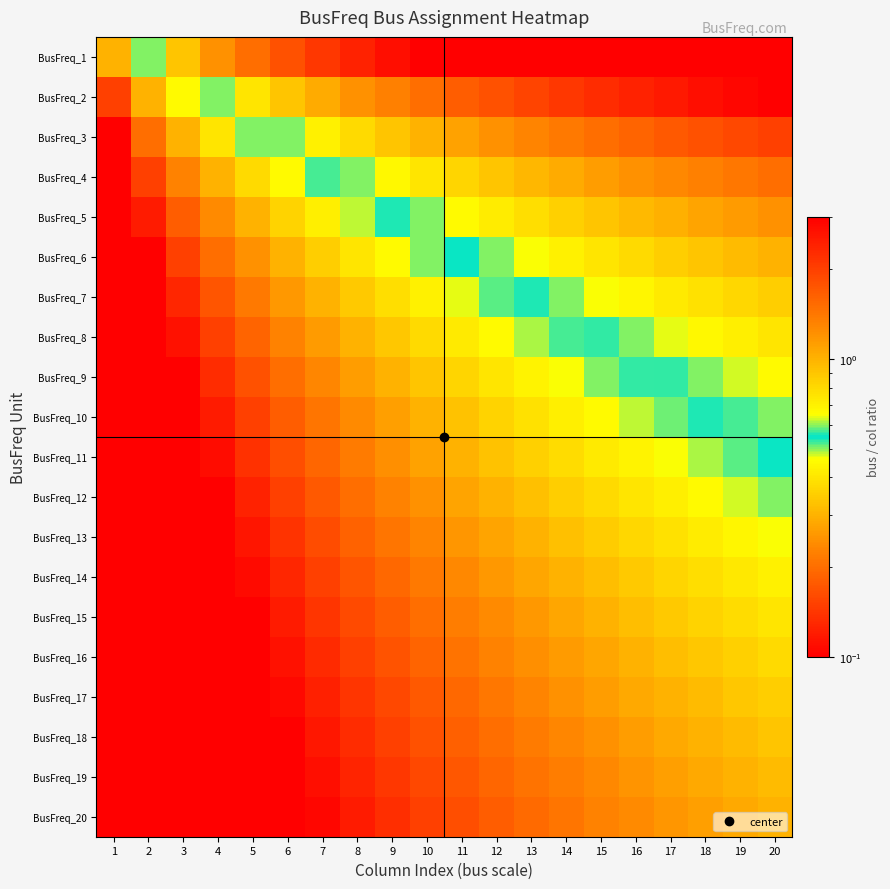

What is the smallest value displayed?

0.1